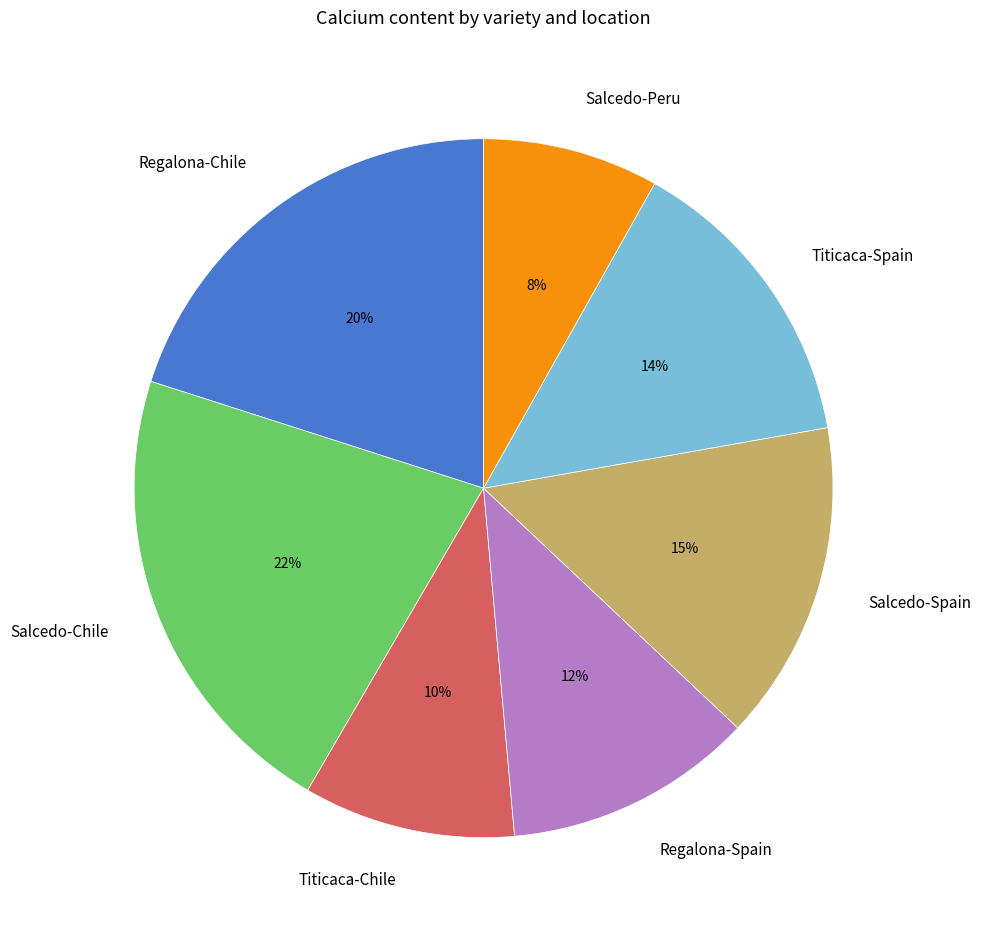

Rank the categories by value from lowest to highest.

Salcedo-Peru, Titicaca-Chile, Regalona-Spain, Titicaca-Spain, Salcedo-Spain, Regalona-Chile, Salcedo-Chile